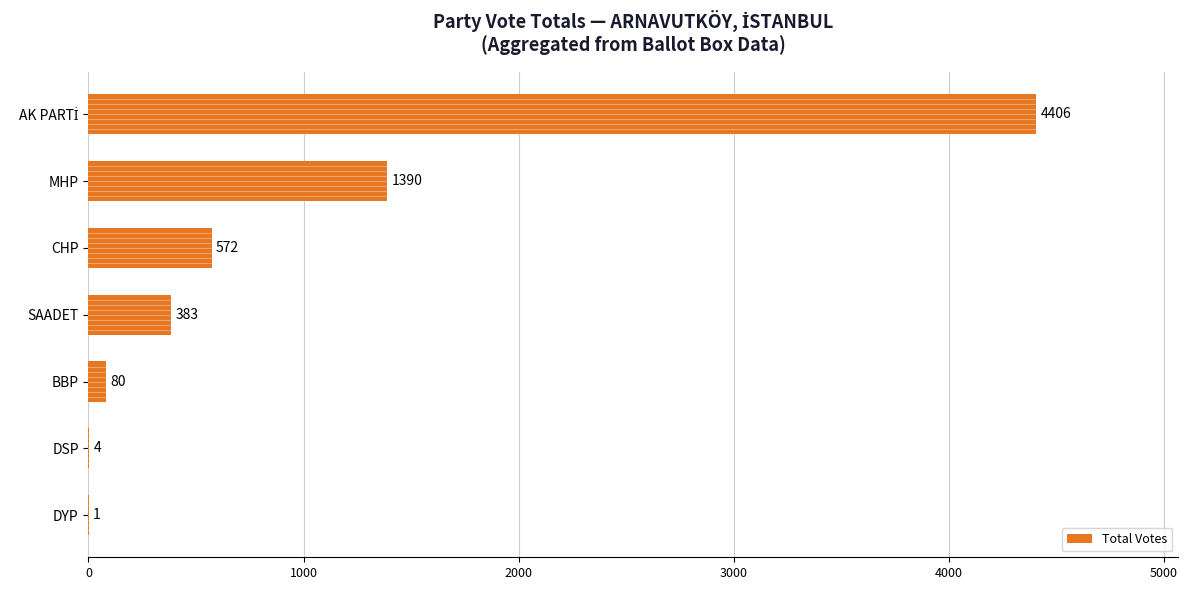

What is the ratio of the value at MHP to the value at DSP?

347.5